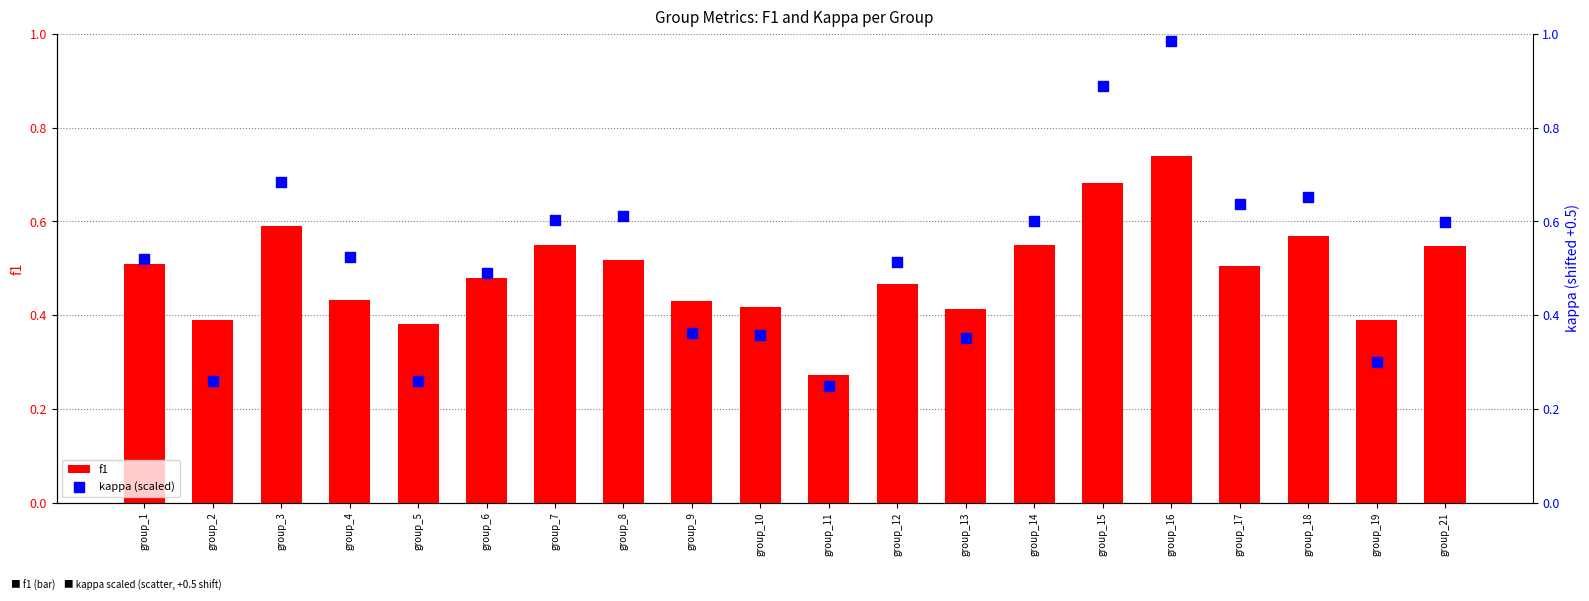

At how many categories does at least one series exceed 0?

20